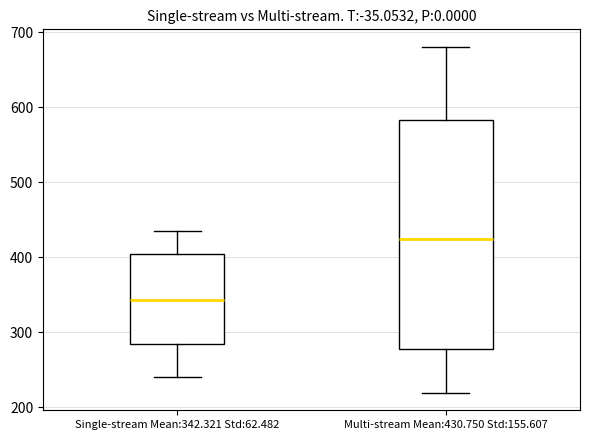

Reading left to right, read every box against the y-axis: the position of its median line, the range the box covers, and the ends of its whiskers. The values are not printed on the chart, so give them approximately, as read against the axis.

Single-stream Mean:342.321 Std:62.482: median 340, box 280 to 400, whiskers 240 to 430
Multi-stream Mean:430.750 Std:155.607: median 420, box 280 to 580, whiskers 220 to 680